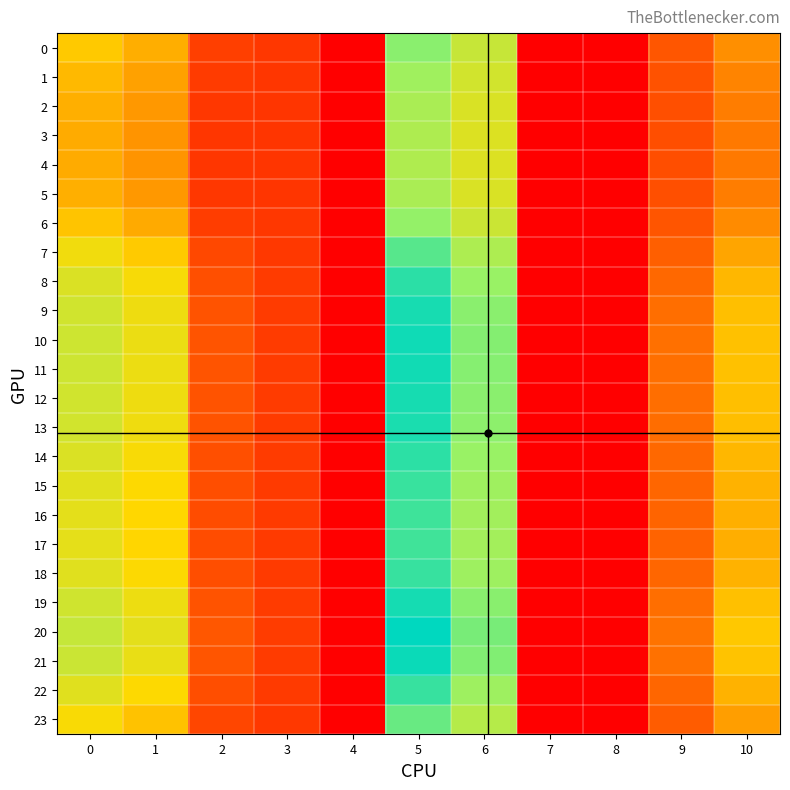

List the series in order of their peak value, highest first.

20, 21, 10, 11, 19, 12, 9, 13, 8, 14, 18, 22, 15, 16, 17, 7, 23, 0, 6, 1, 2, 5, 3, 4